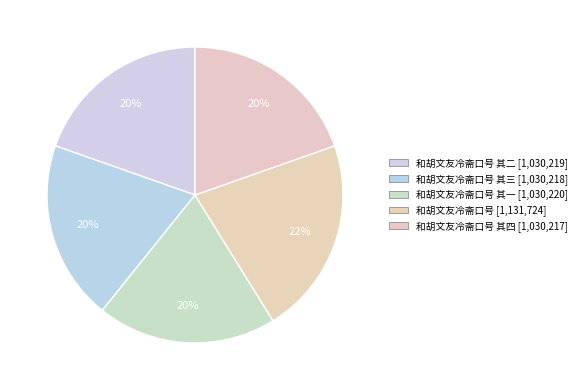

What is the smallest slice in the pie chart?

和胡文友冷斋口号 其四